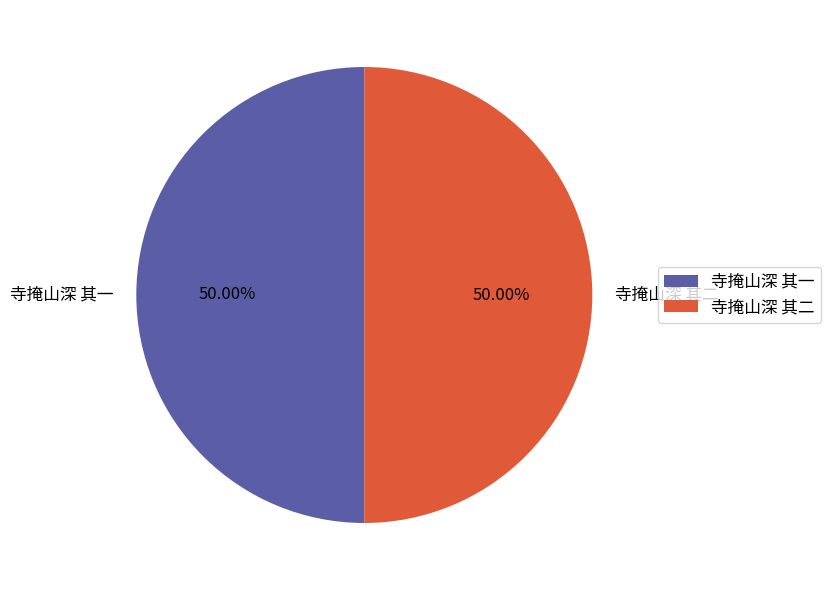

Approximately how many times larger is the value at 寺掩山深 其一 compared to 寺掩山深 其二?

1.0